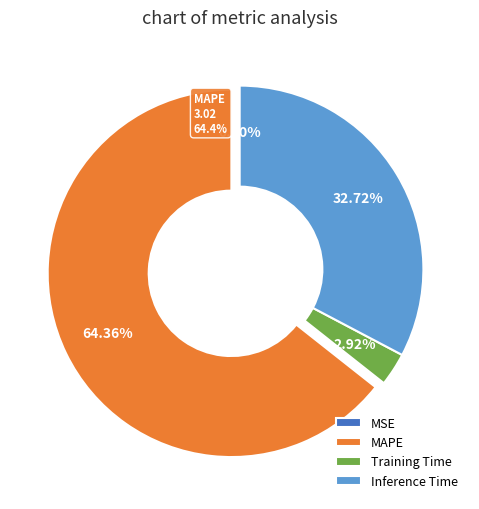

Count the number of slices in the pie.

4